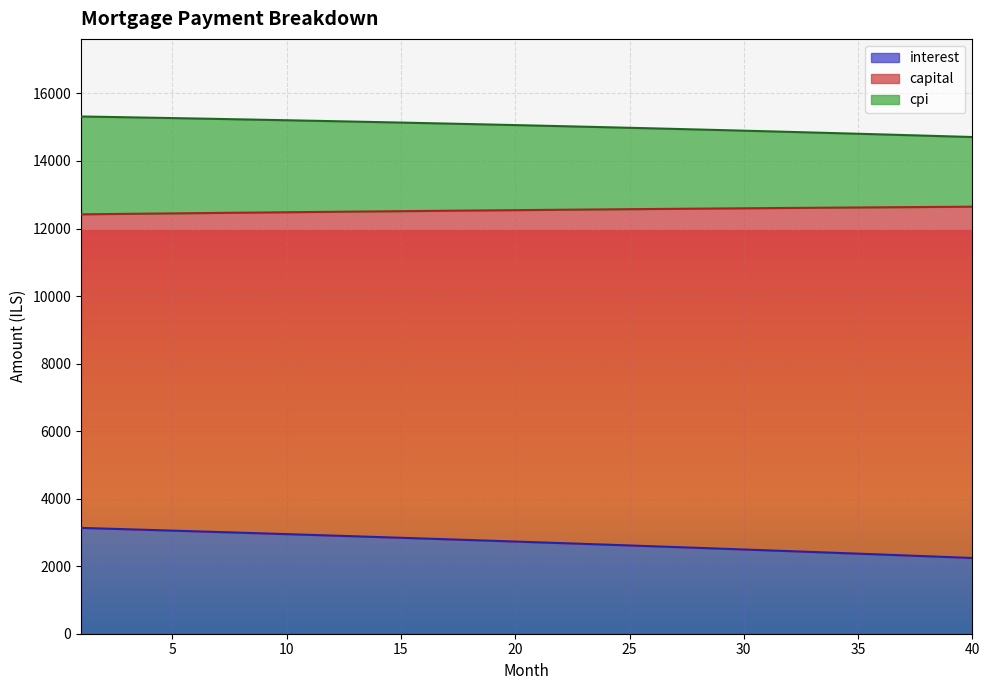

What is the highest value of the interest series?

3134.1